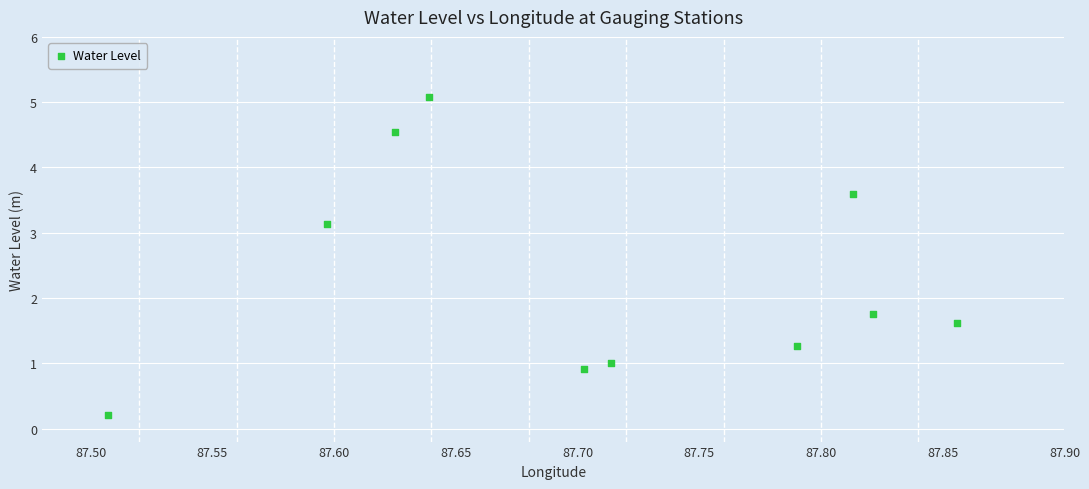

What Y value in the scatter plot is closest to 2?

1.8